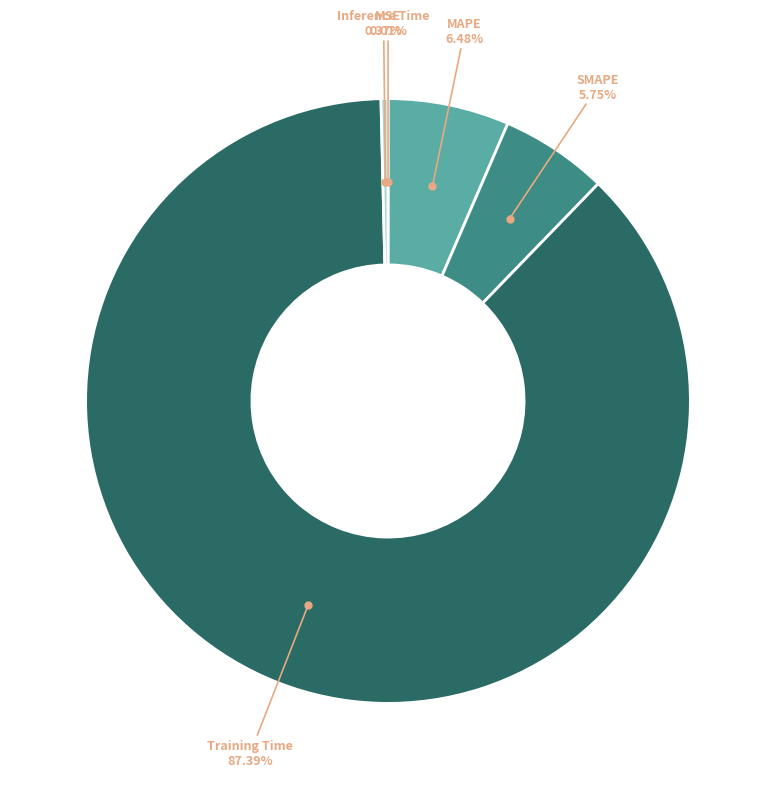

To the nearest percent, what is the average slice percentage?

20%